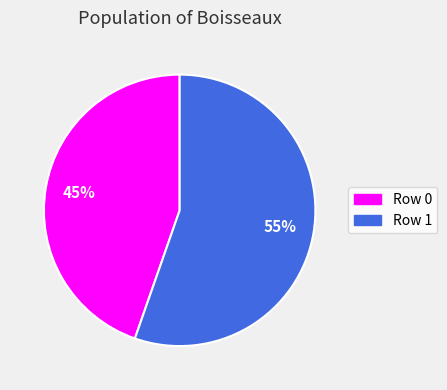

Rank the categories by value from highest to lowest.

Row 1, Row 0